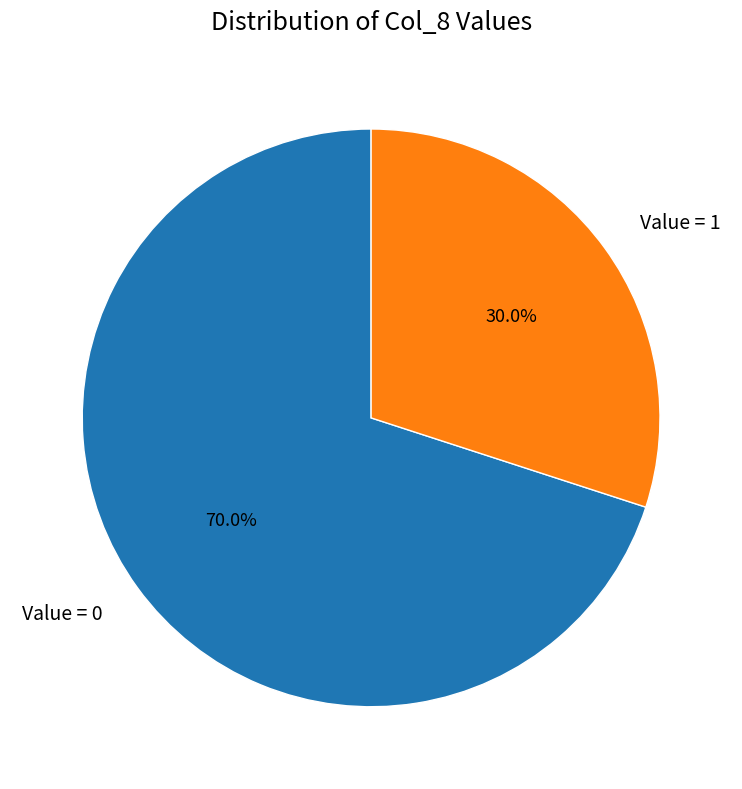

Does Value = 1 account for over 50% of the chart?

No